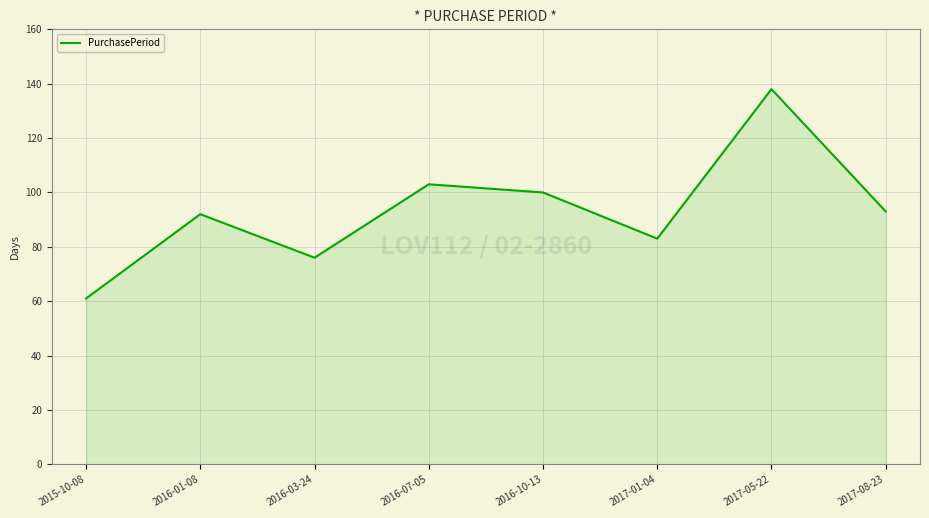

Reading left to right, extract all data points from this chart.

2015-10-08=61	2016-01-08=92	2016-03-24=76	2016-07-05=103	2016-10-13=100	2017-01-04=83	2017-05-22=138	2017-08-23=93